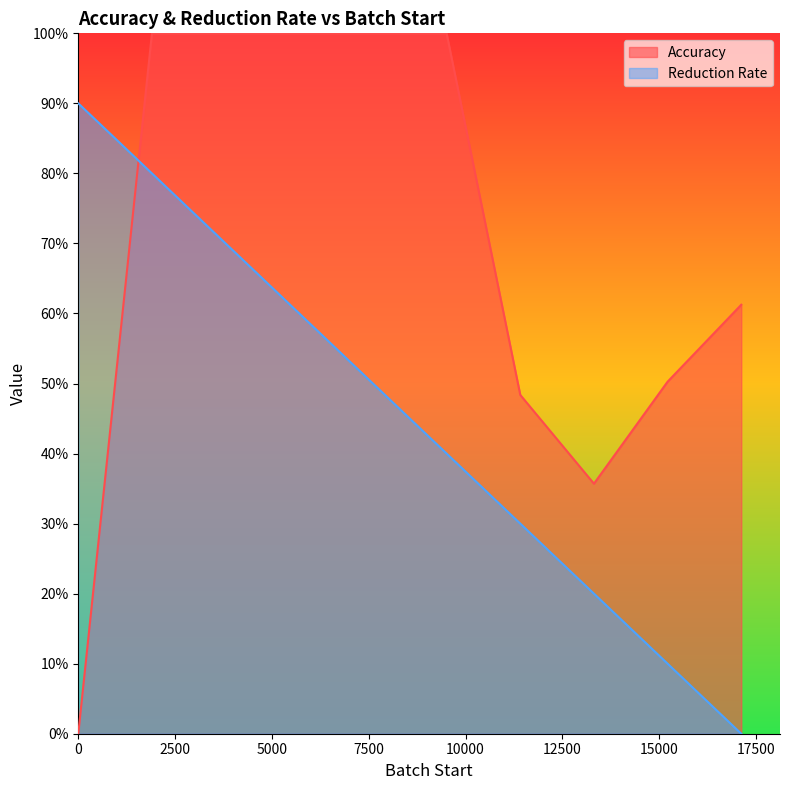

How many lines are shown in the chart?

2